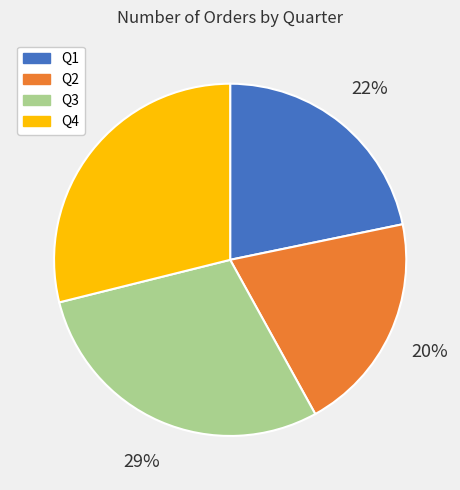

To the nearest percent, what is the average slice percentage?

25%